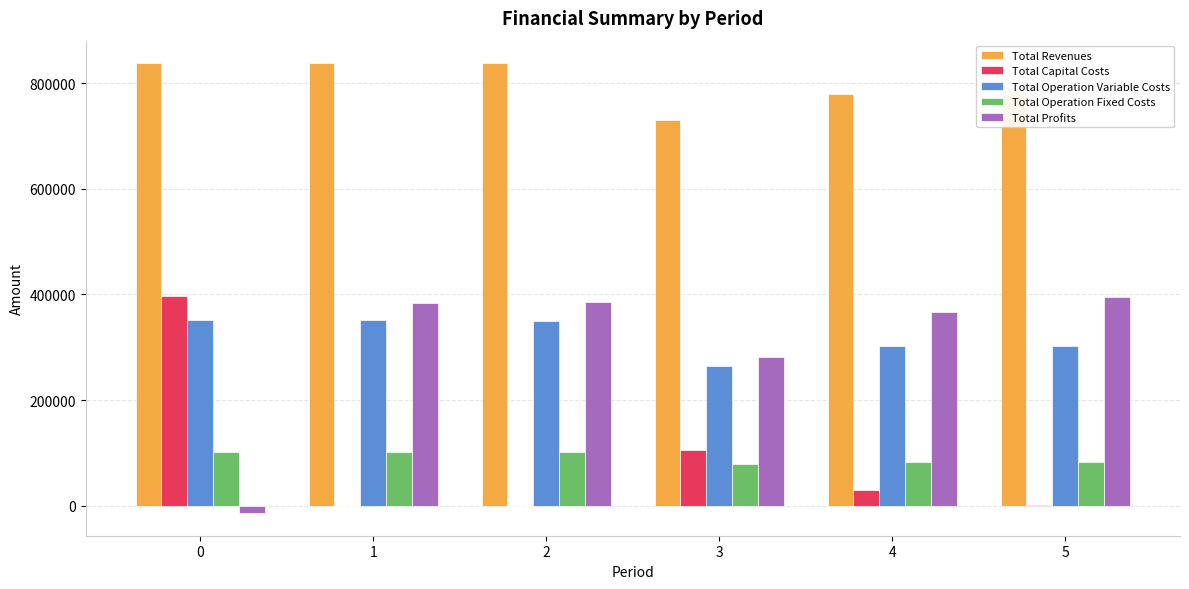

The value of Total Operation Variable Costs at 3 is 388425.6. True or false?

False